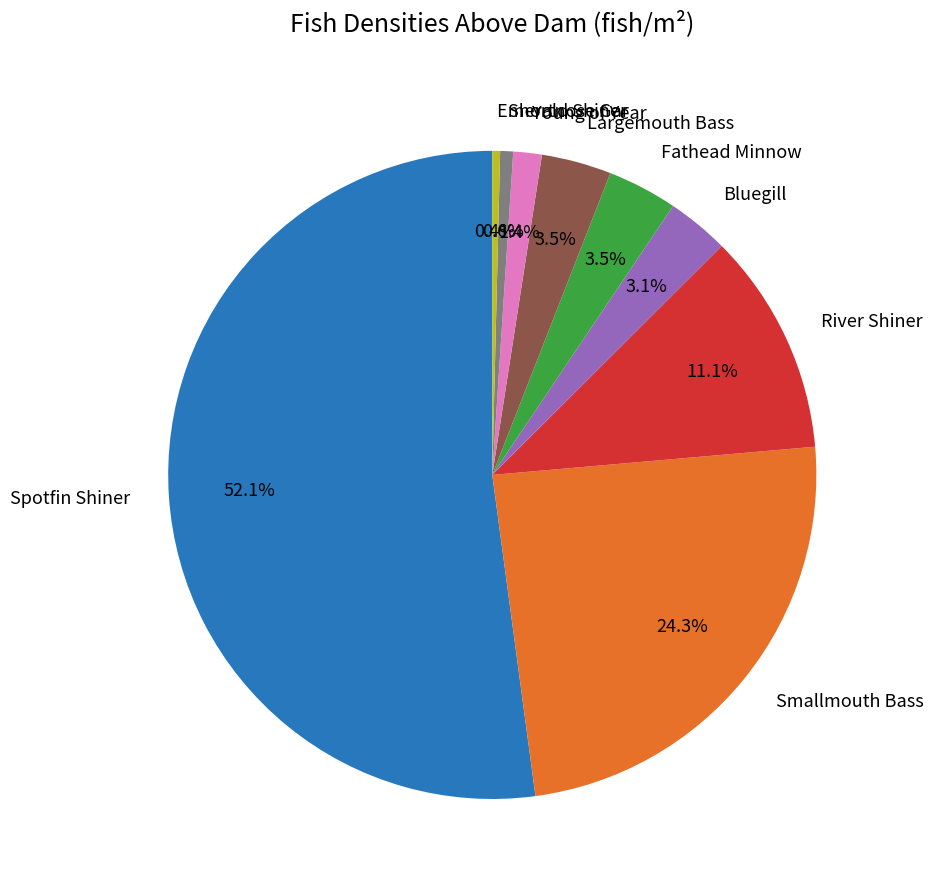

Between Spotfin Shiner and River Shiner, which is larger?

Spotfin Shiner